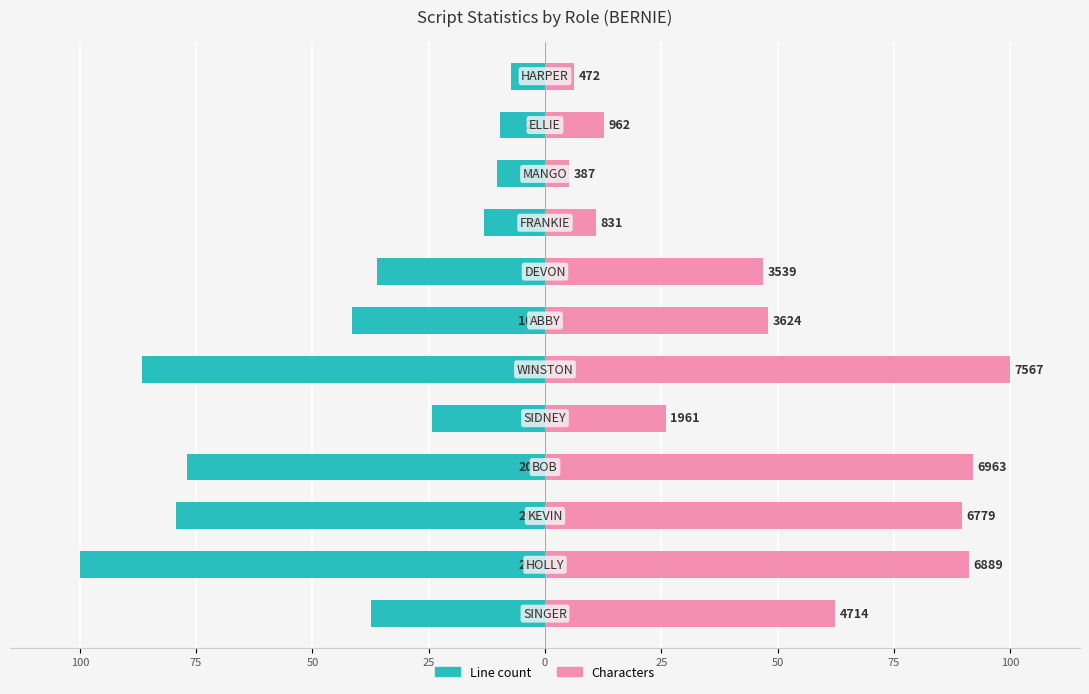

What are all the series names shown in the legend?

Line count, Characters